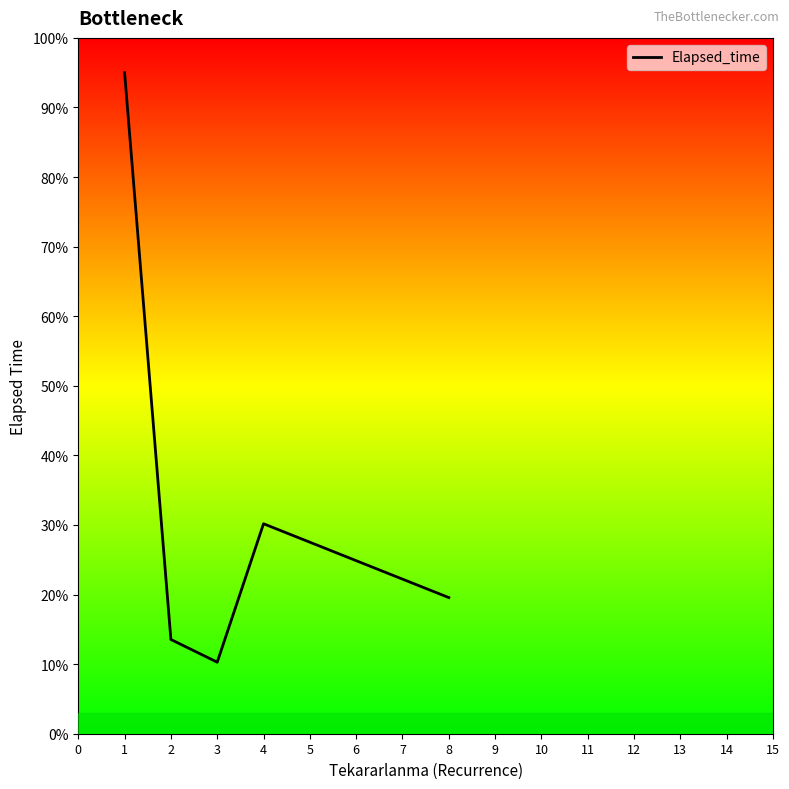

The value at 1 is 8.9. True or false?

False